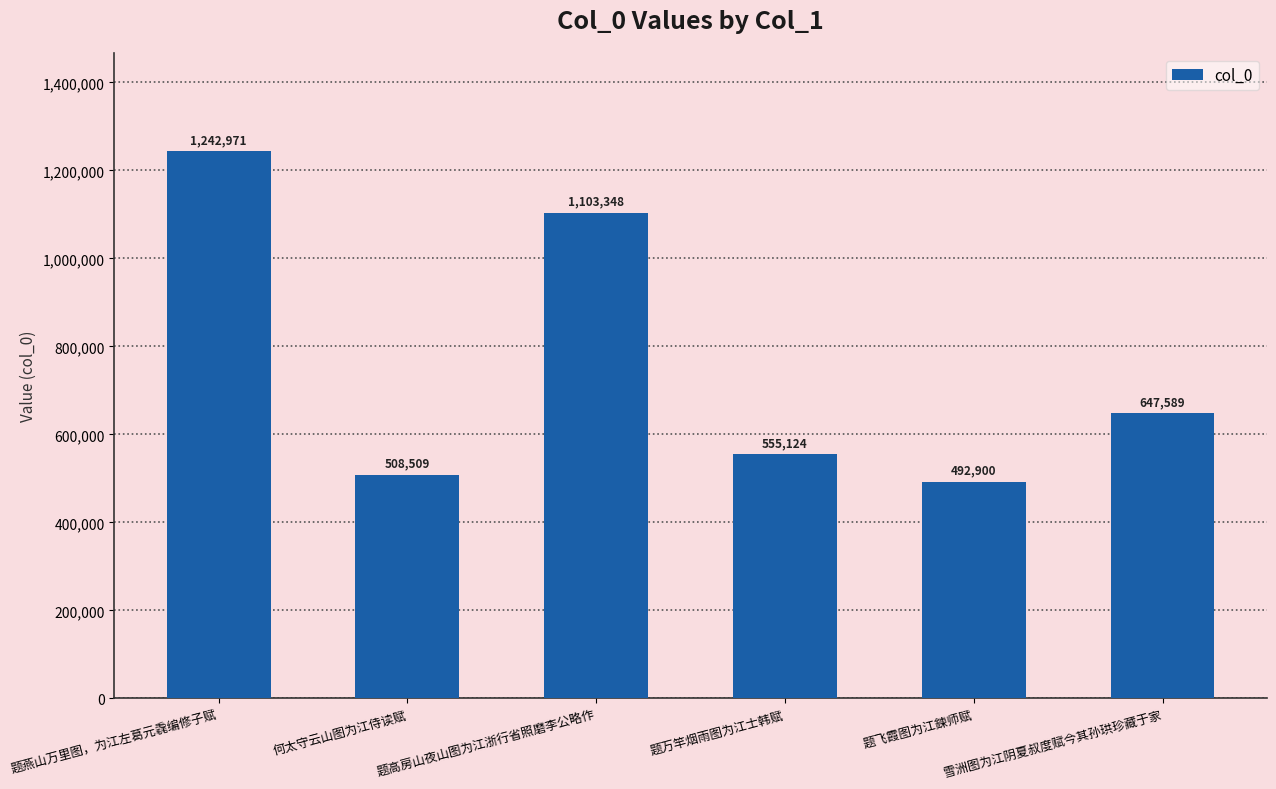

What is the difference between the values at 题万竿烟雨图为江士韩赋 and 题飞霞图为江鍊师赋?

62224